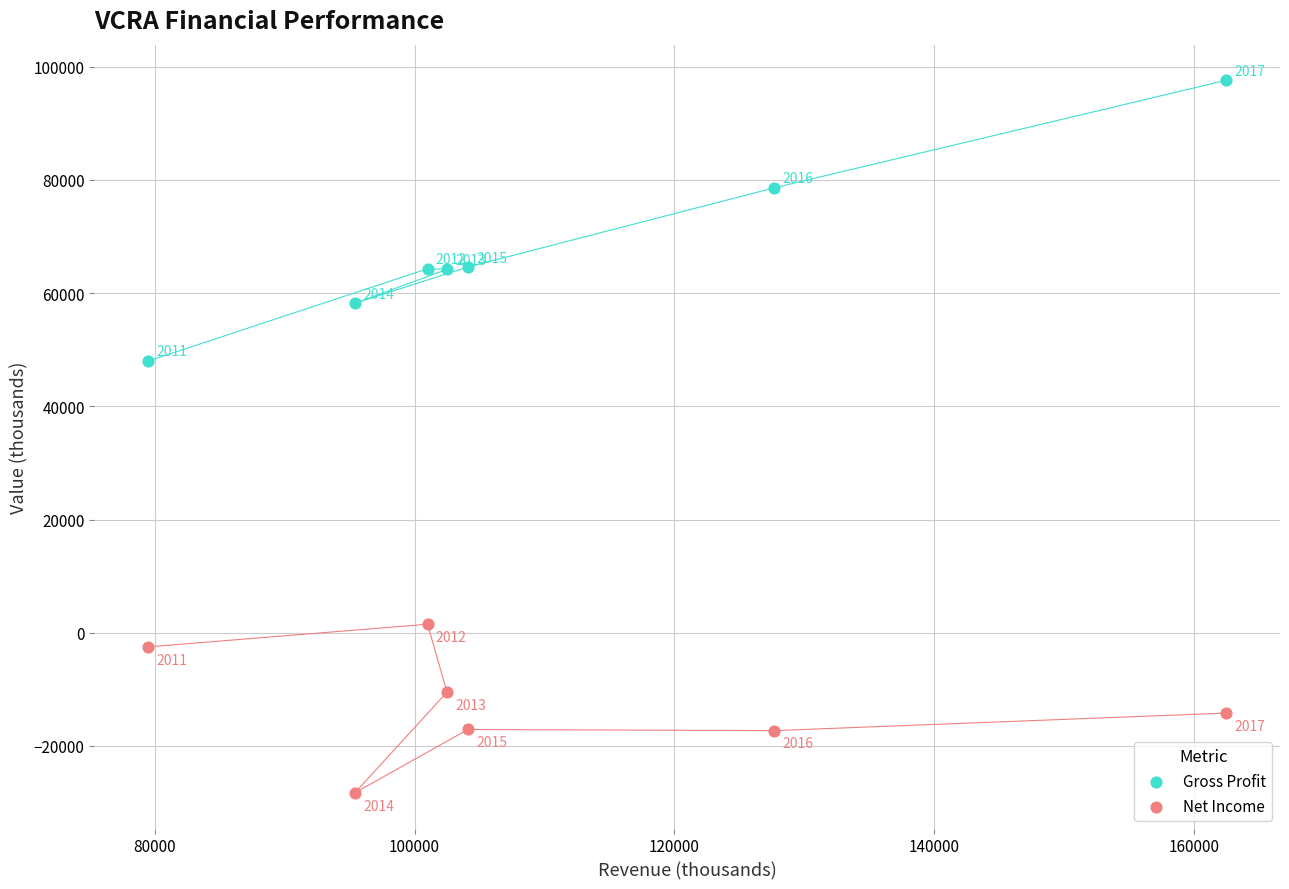

What are all the series names shown in the legend?

Gross Profit, Net Income